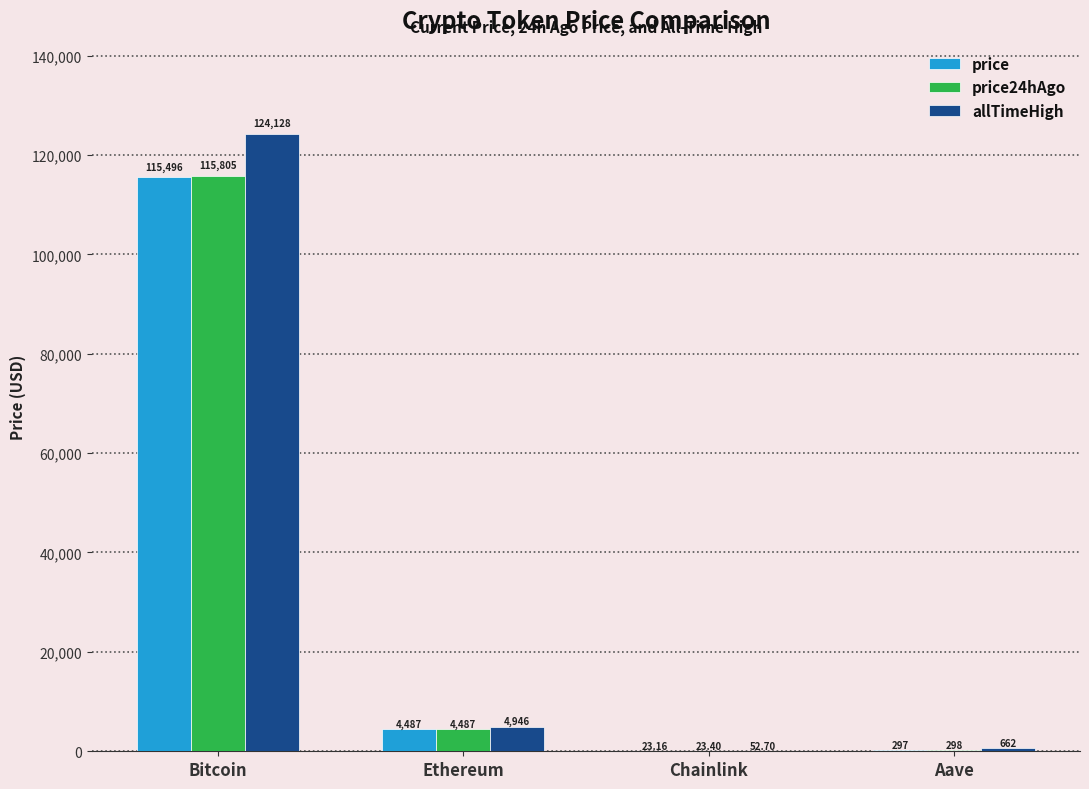

Which series has the largest total across all categories?

allTimeHigh